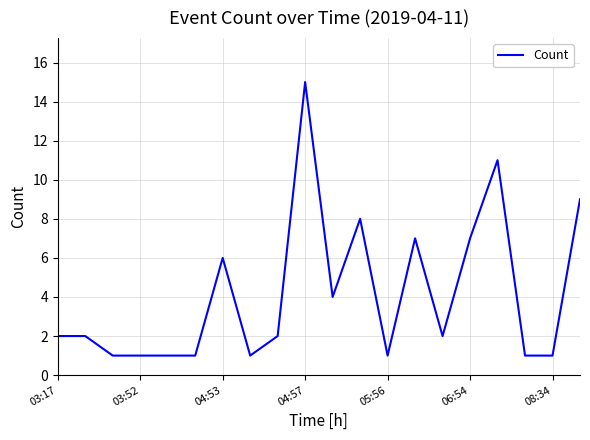

What is the maximum value shown in the chart?

15